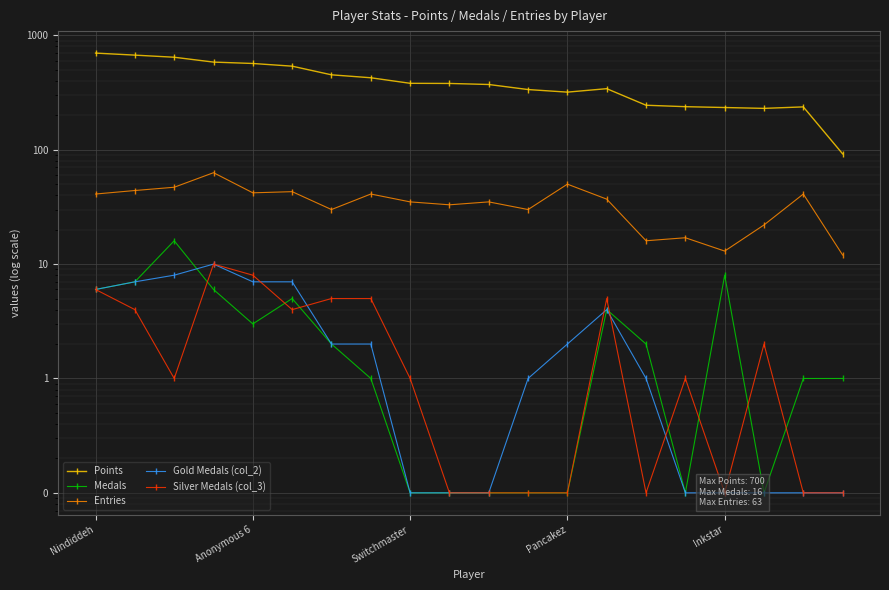

Which series has the largest total across all categories?

Points